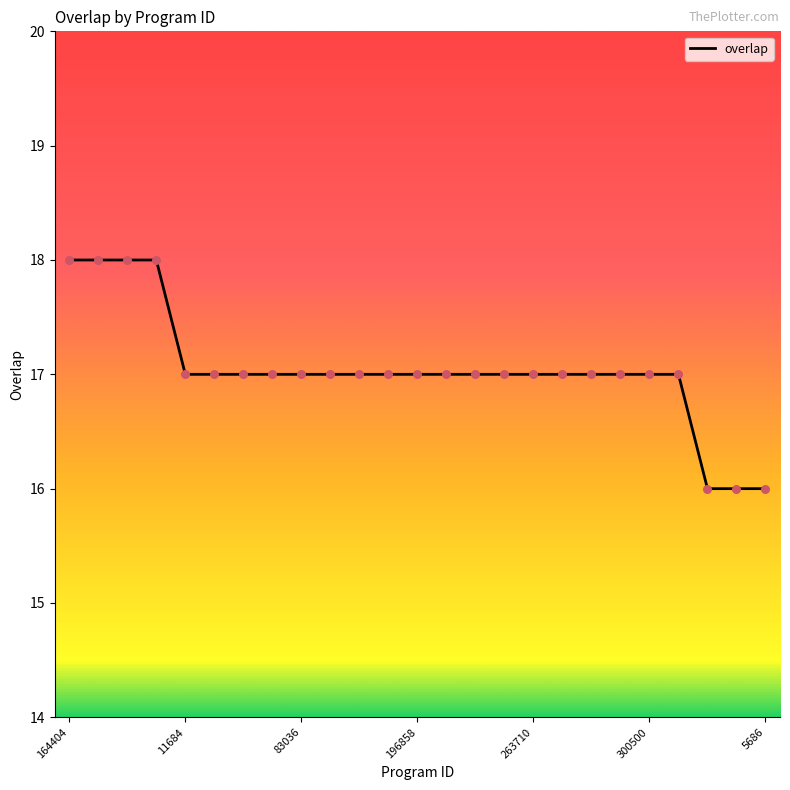

What is the minimum value shown in the chart?

16